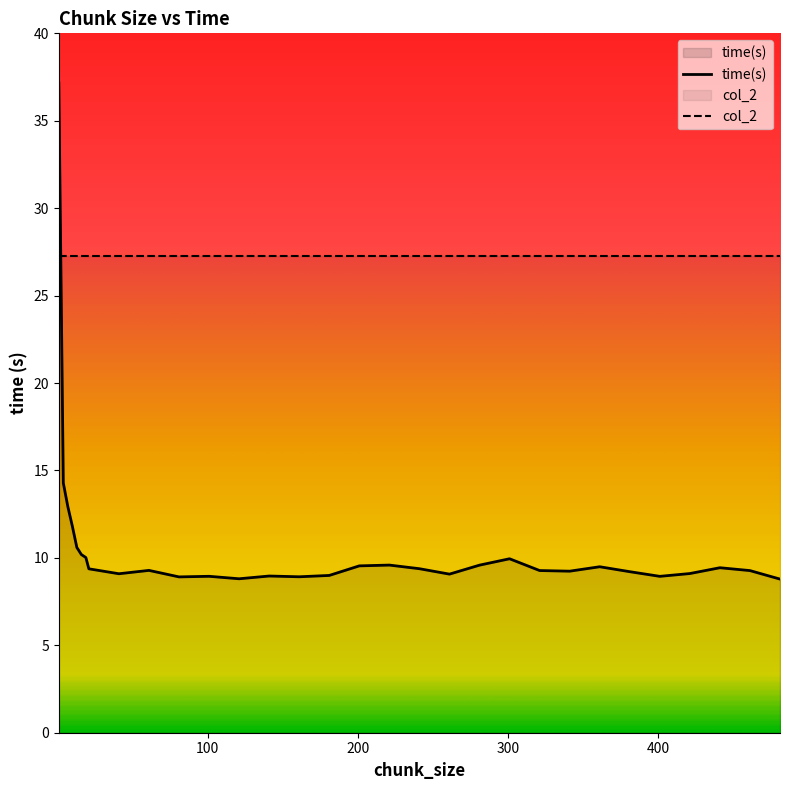

After their last crossing, which series has the higher values: time(s) or col_2?

col_2